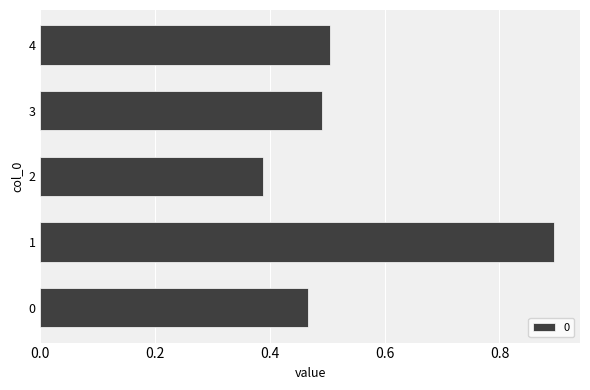

Does the chart contain any negative values?

No